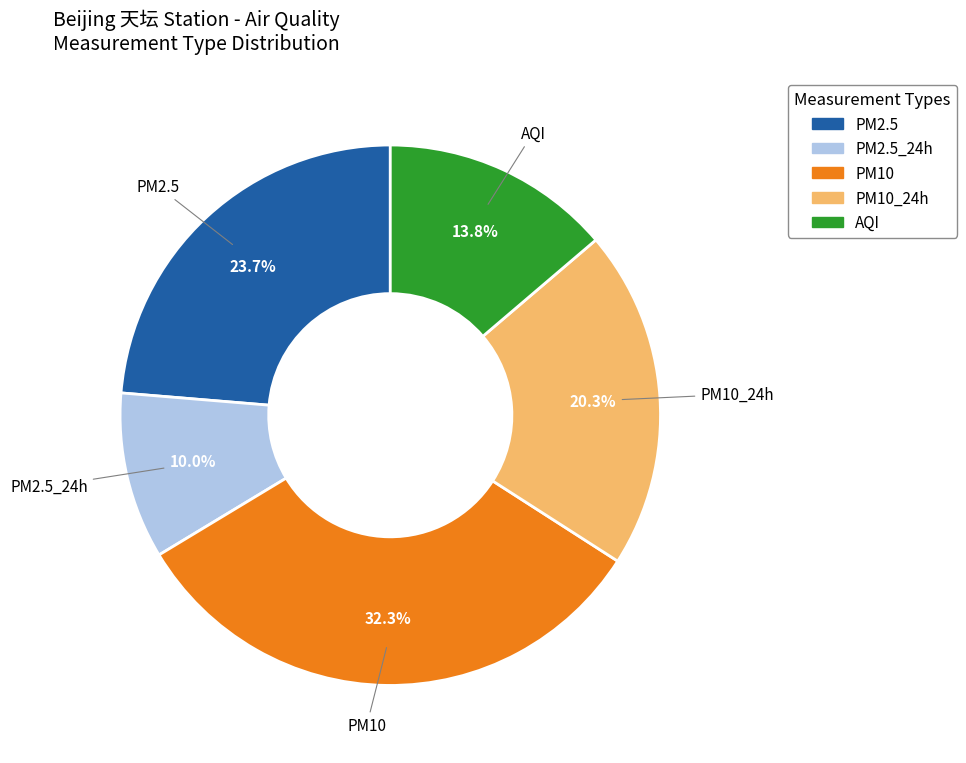

Count the number of slices in the pie.

5